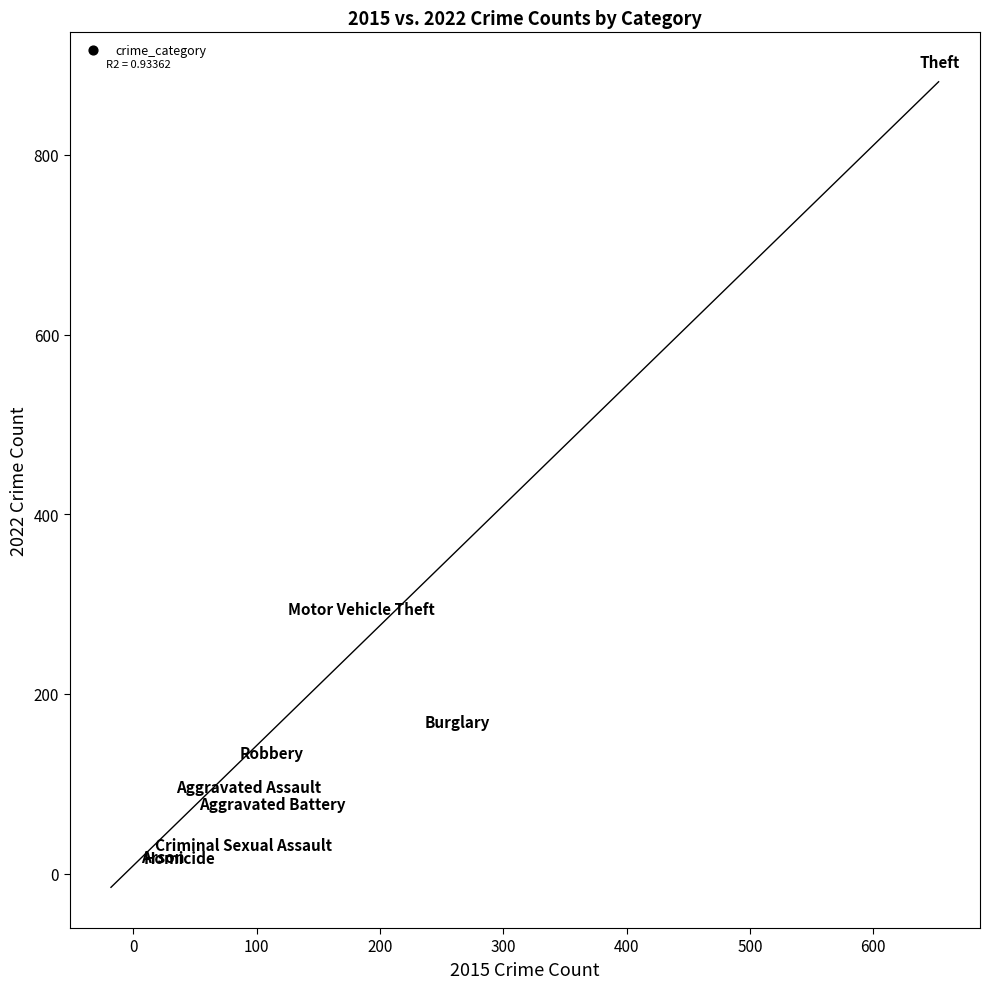

What Y value in the scatter plot is closest to 448?

283